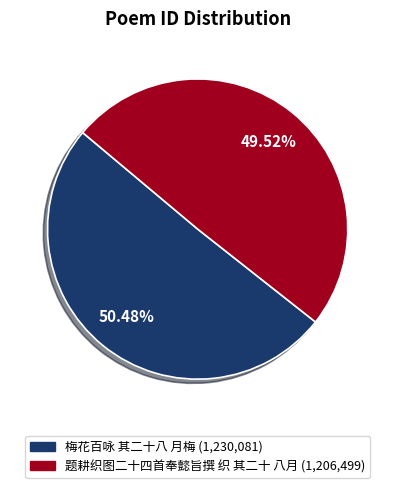

What is the ratio of the value at 梅花百咏 其二十八 月梅 to the value at 题耕织图二十四首奉懿旨撰 织 其二十 八月?

1.0